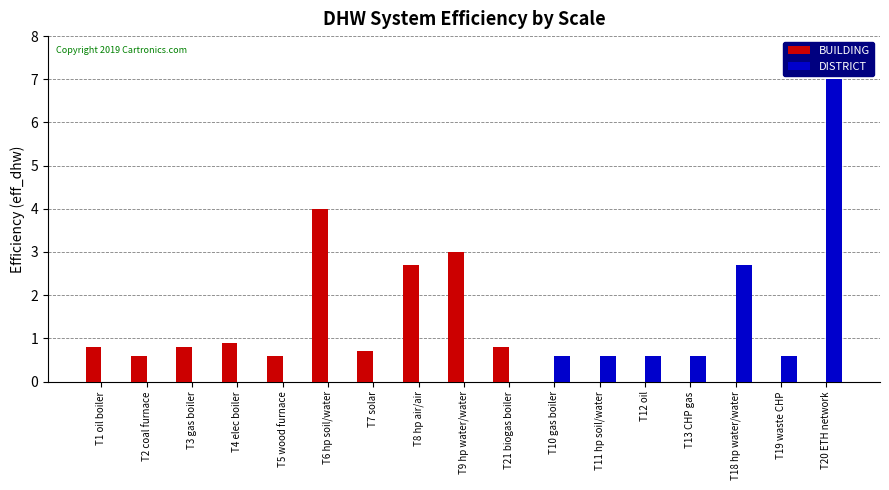

Which category has the highest value in the DISTRICT series?

T20 ETH network